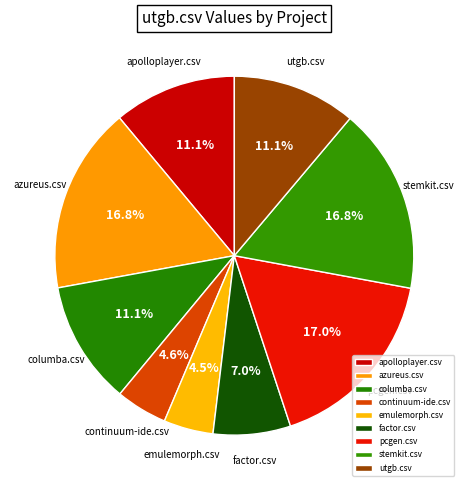

How many segments does this pie chart have?

9